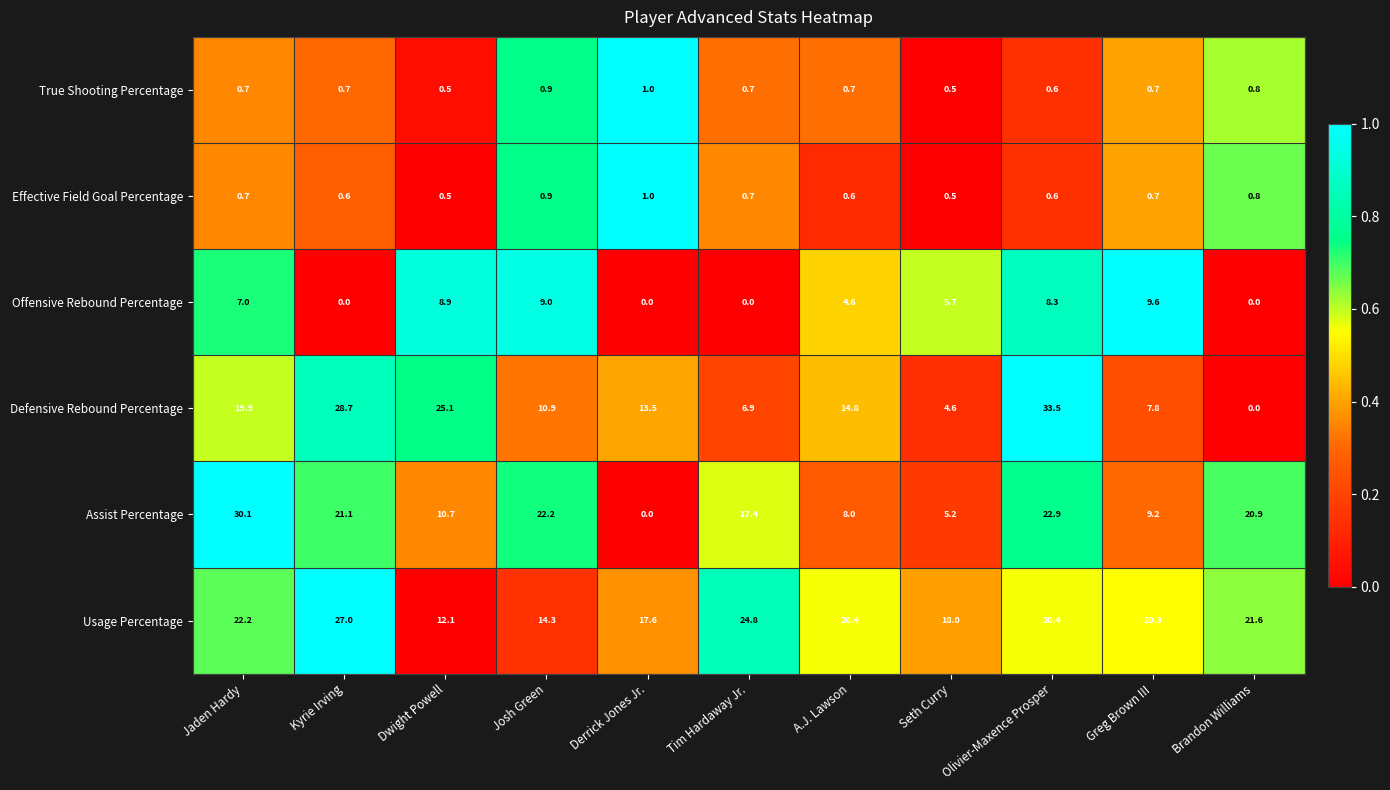

How many data points does each series have?

11